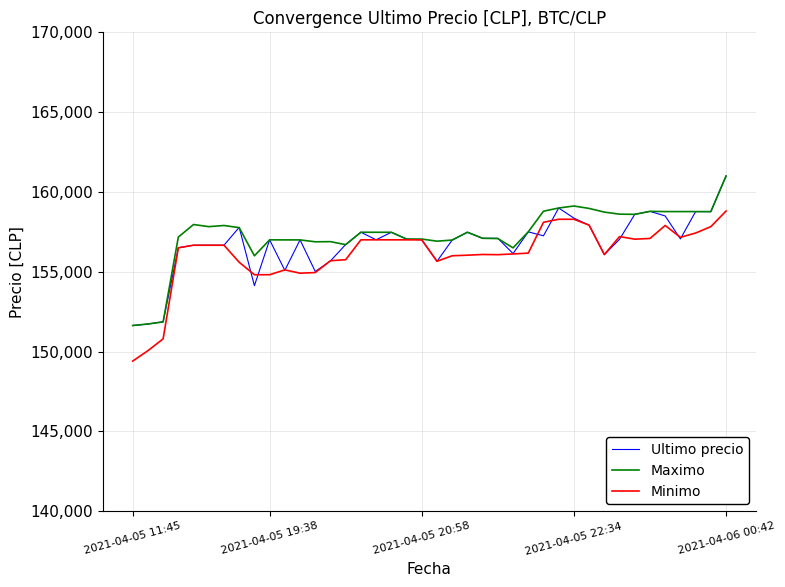

What is the lowest value of the Ultimo precio series?

151633